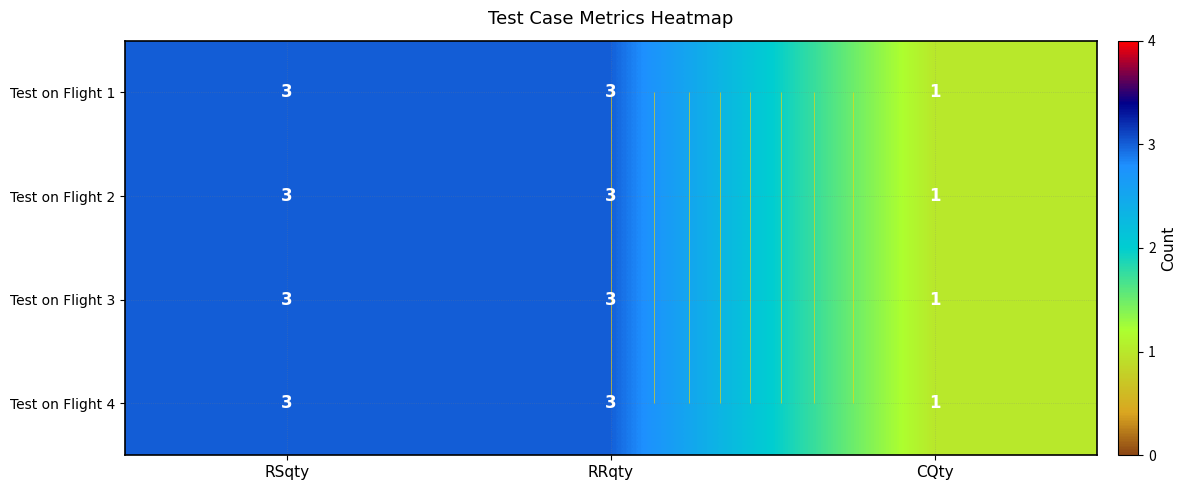

At which category is the sum across all series the highest?

RSqty